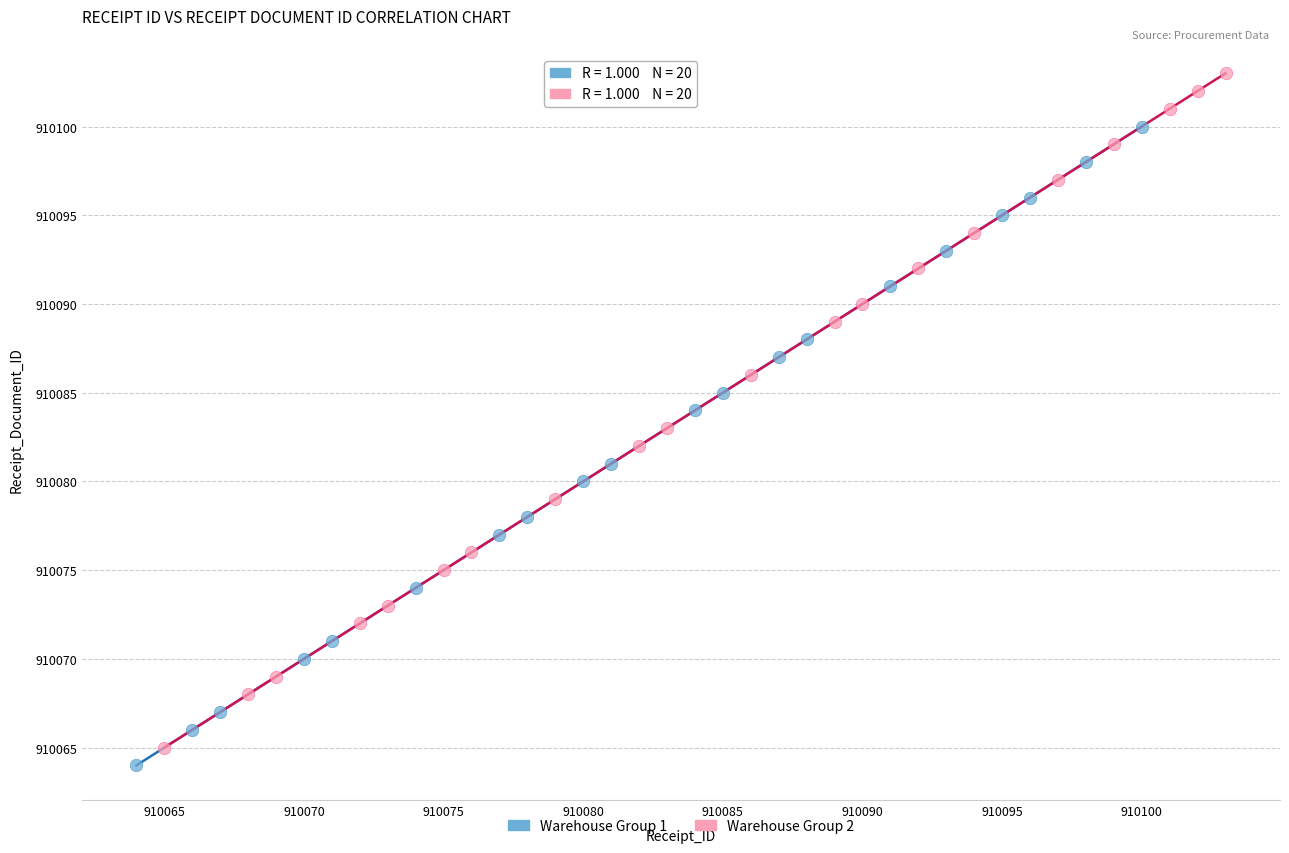

What are all the series names shown in the legend?

Warehouse Group 1, Warehouse Group 2